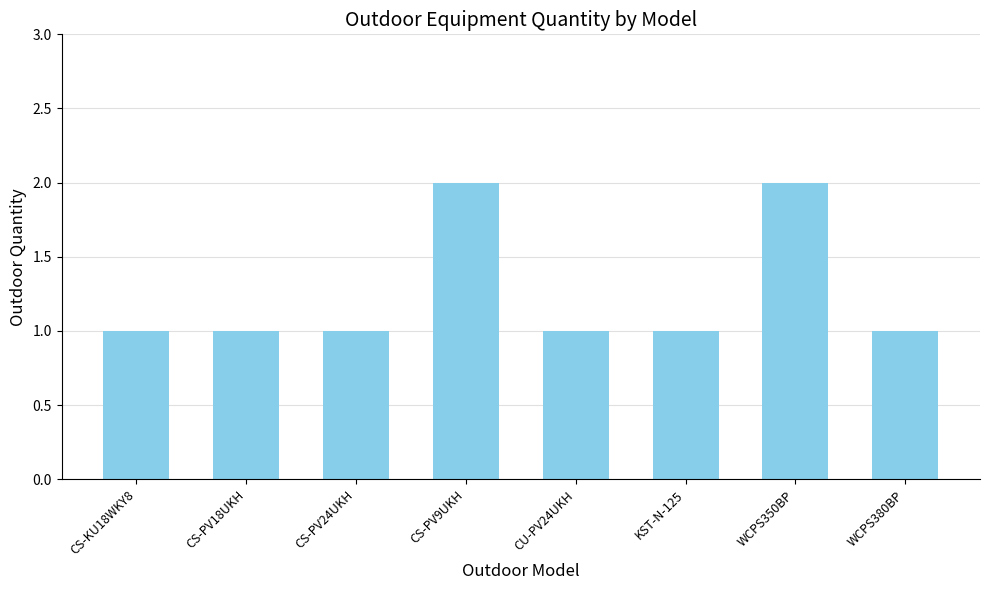

Is it true that the value at CU-PV24UKH is 2?

False